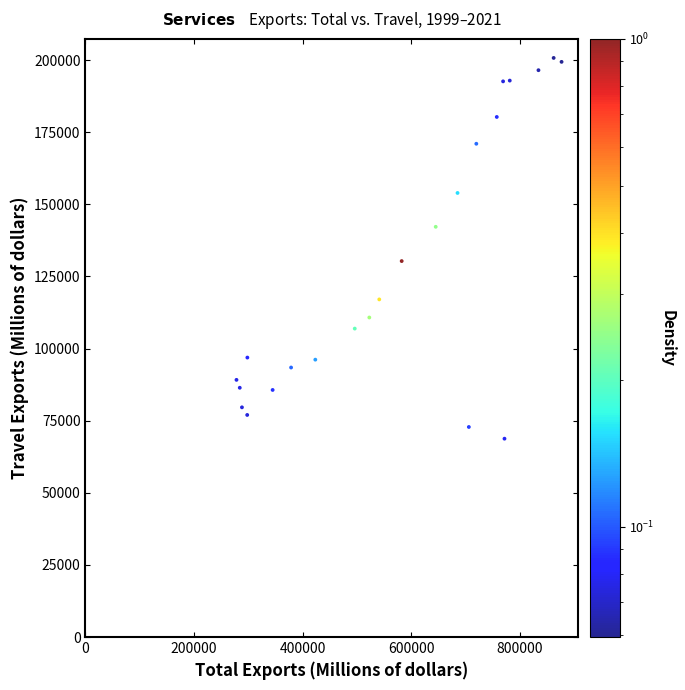

What is the range of X values (max minus min)?

598294